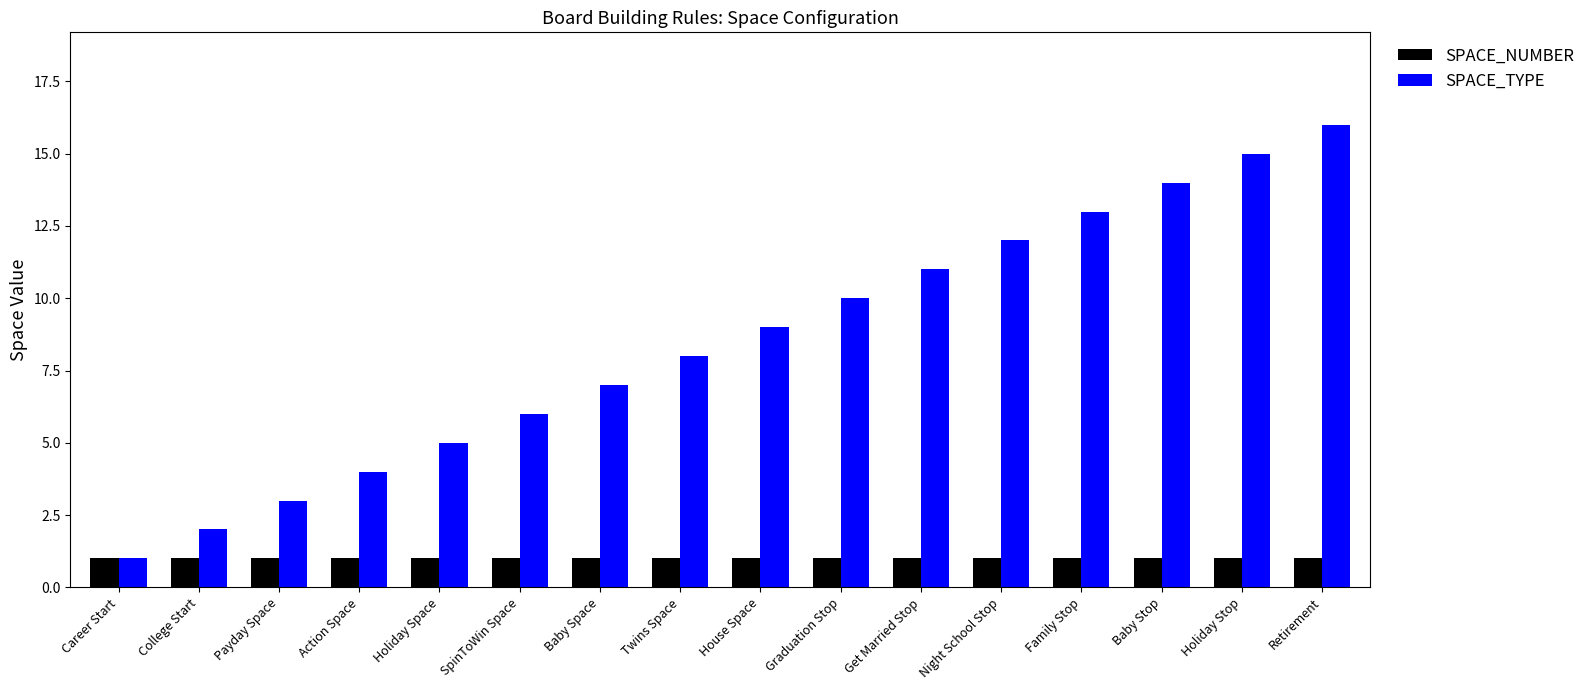

At which category is the sum across all series the highest?

Retirement